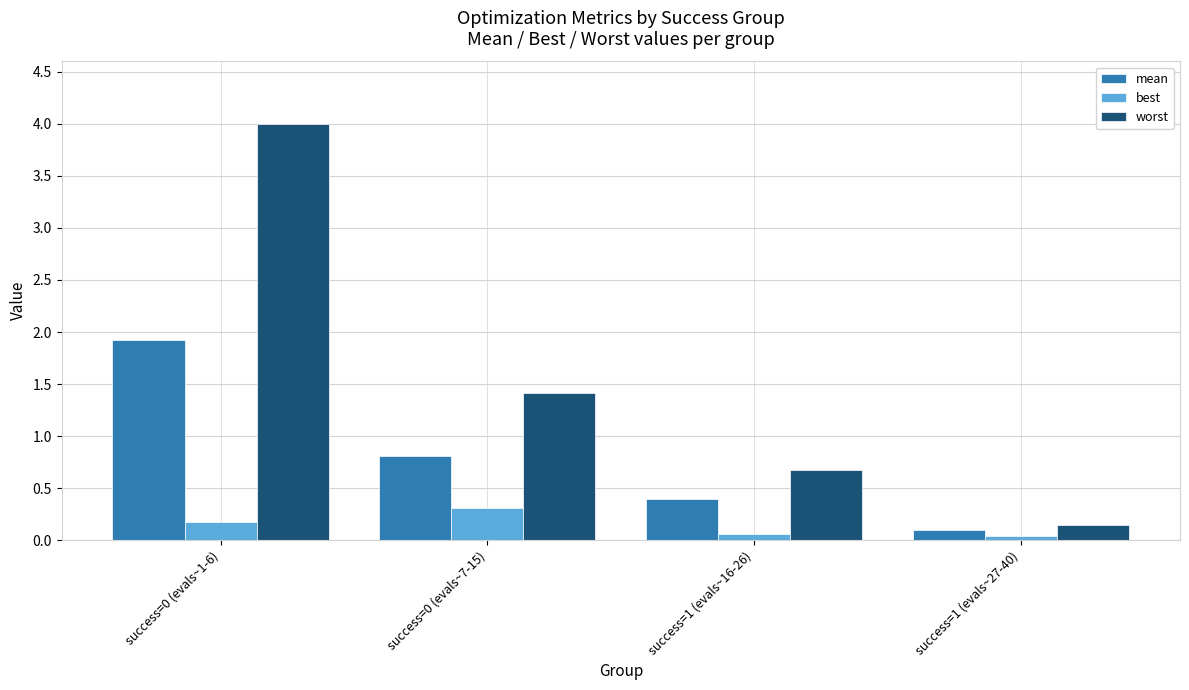

The worst series shows 1.4 at success=0 (evals~7-15). True or false?

True